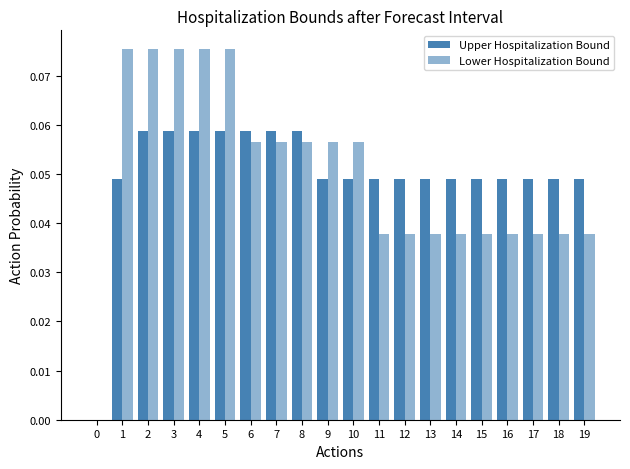

Reading left to right, transcribe all the data shown in this chart.

Upper Hospitalization Bound: 0=0.0	1=0.0	2=0.1	3=0.1	4=0.1	5=0.1	6=0.1	7=0.1	8=0.1	9=0.0	10=0.0	11=0.0	12=0.0	13=0.0	14=0.0	15=0.0	16=0.0	17=0.0	18=0.0	19=0.0
Lower Hospitalization Bound: 0=0.0	1=0.1	2=0.1	3=0.1	4=0.1	5=0.1	6=0.1	7=0.1	8=0.1	9=0.1	10=0.1	11=0.0	12=0.0	13=0.0	14=0.0	15=0.0	16=0.0	17=0.0	18=0.0	19=0.0